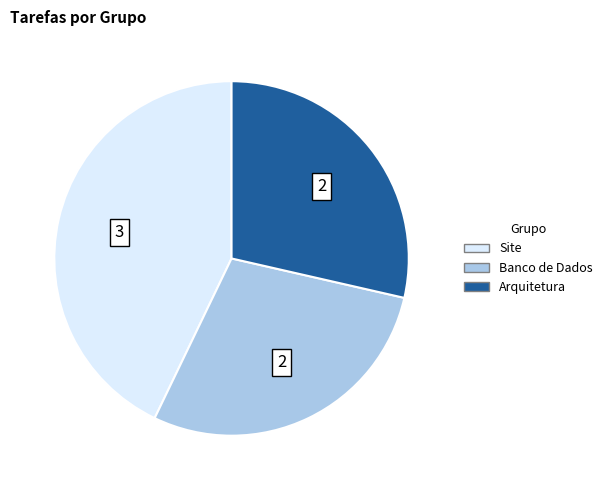

Do Arquitetura and Banco de Dados together represent more than half of the pie?

Yes